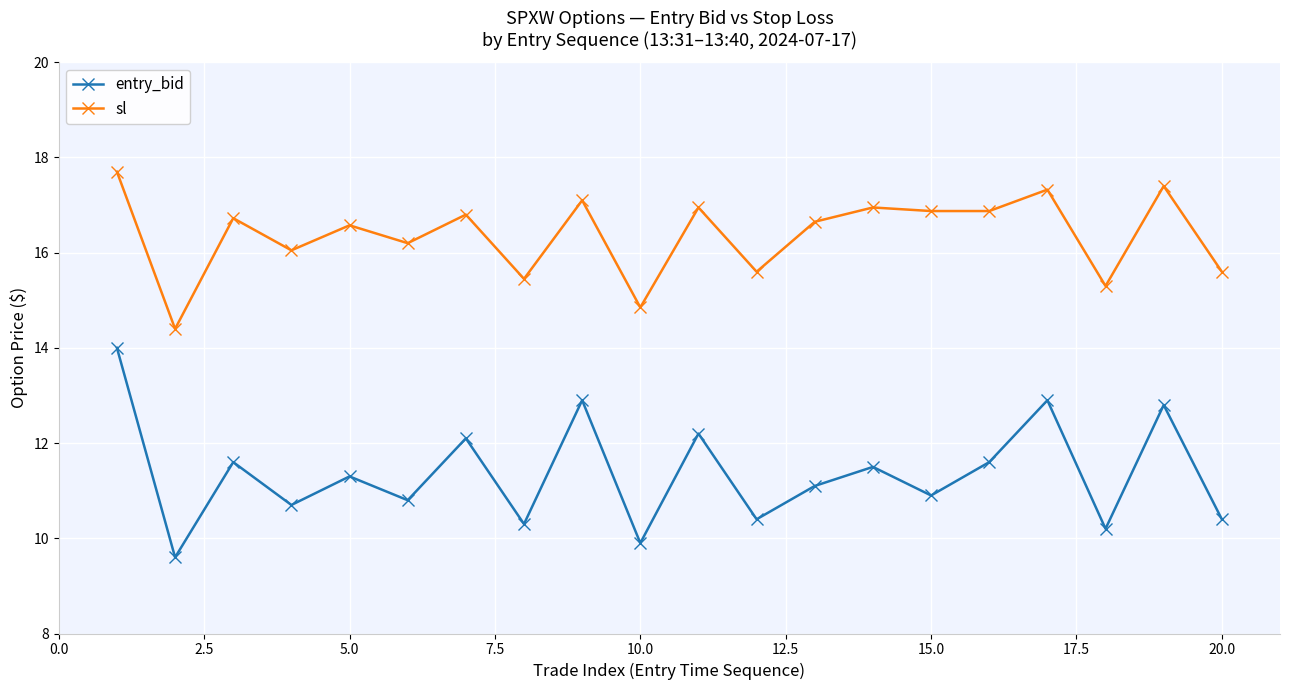

What is the value of the entry_bid point at the 8th from the left?

10.3